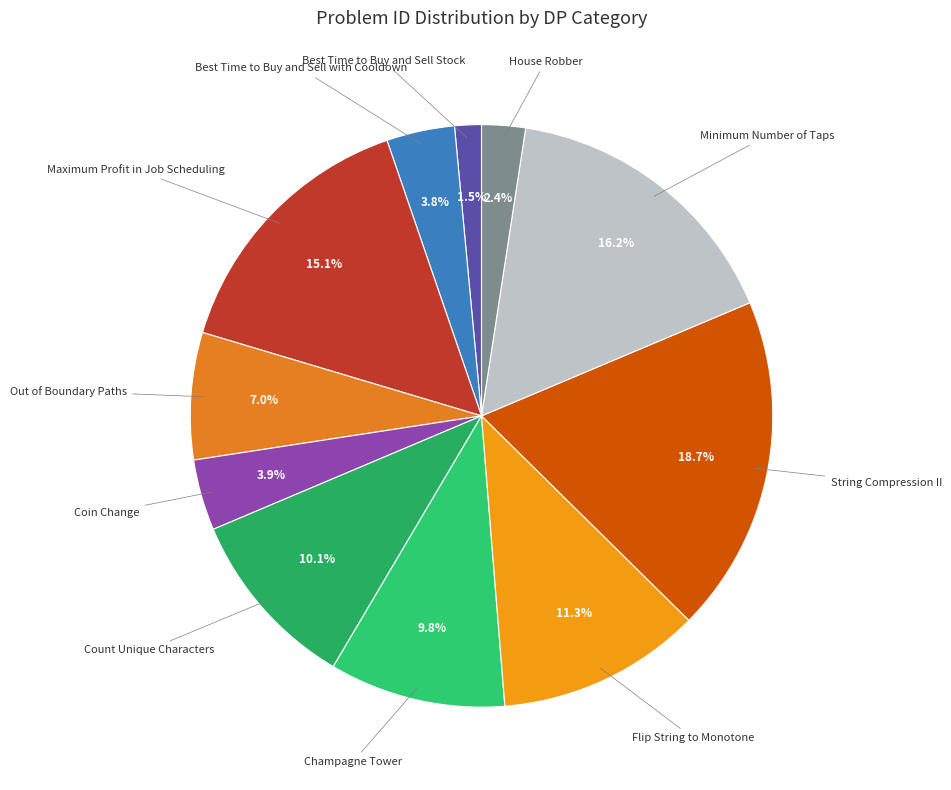

What is the largest slice in the pie chart?

String Compression II